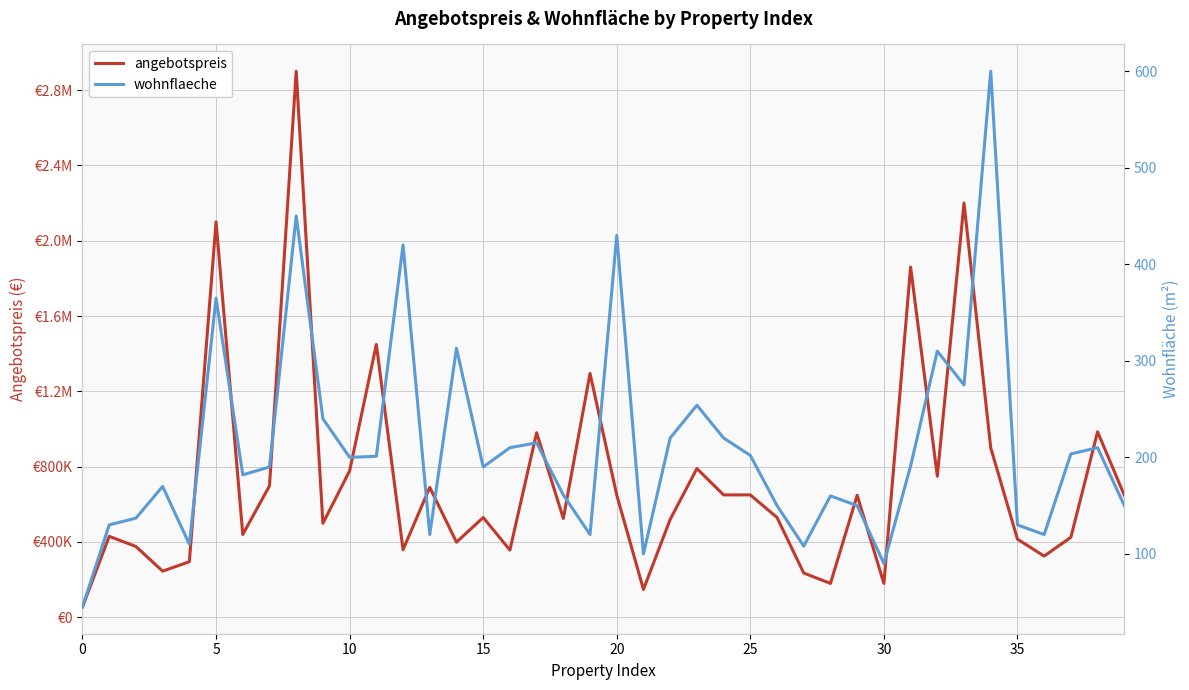

Reading right to left, list all the values displayed in this chart.

angebotspreis: 648433.0	985000.0	425000.0	325000.0	415000.0	900000.0	2200000.0	749000.0	1860000.0	179999.0	648000.0	180000.0	235000.0	530000.0	650000.0	650000.0	790000.0	519900.0	148000.0	649000.0	1295000.0	525000.0	980000.0	357000.0	529900.0	399000.0	690000.0	359000.0	1449000.0	777800.0	499000.0	2900000.0	698000.0	439733.0	2100000.0	295000.0	245000.0	375899.0	429990.0	55000.0
wohnflaeche: 150.0	210.0	203.5	120.0	130.0	600.0	275.0	310.0	191.0	90.0	150.0	160.0	108.0	150.0	202.0	220.0	254.0	220.0	100.0	430.0	120.0	161.0	215.0	210.0	190.0	313.0	120.0	420.0	201.0	200.0	240.0	450.0	190.0	181.9	365.0	110.0	169.8	137.0	130.0	45.0